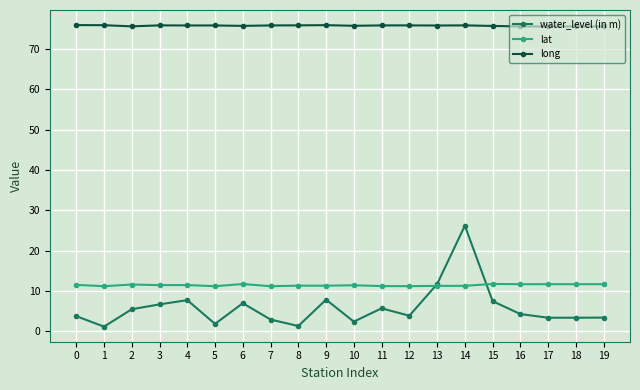

What are all the series names shown in the legend?

water_level (in m), lat, long